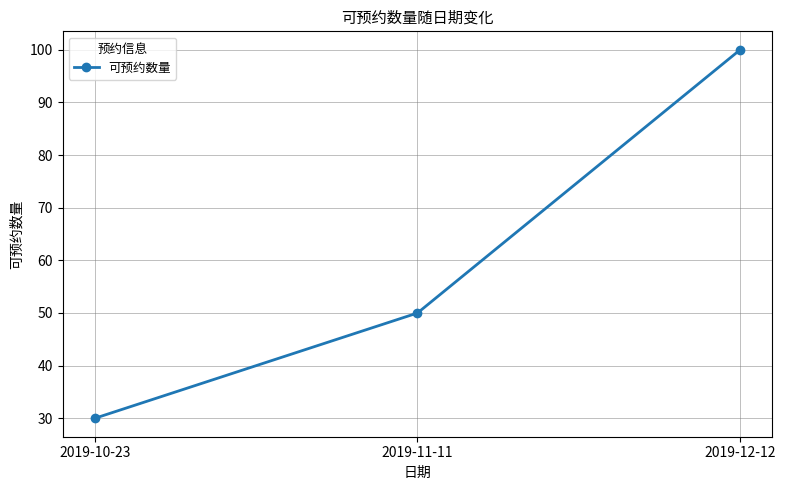

Is it true that the value at 2019-11-11 is 11?

False